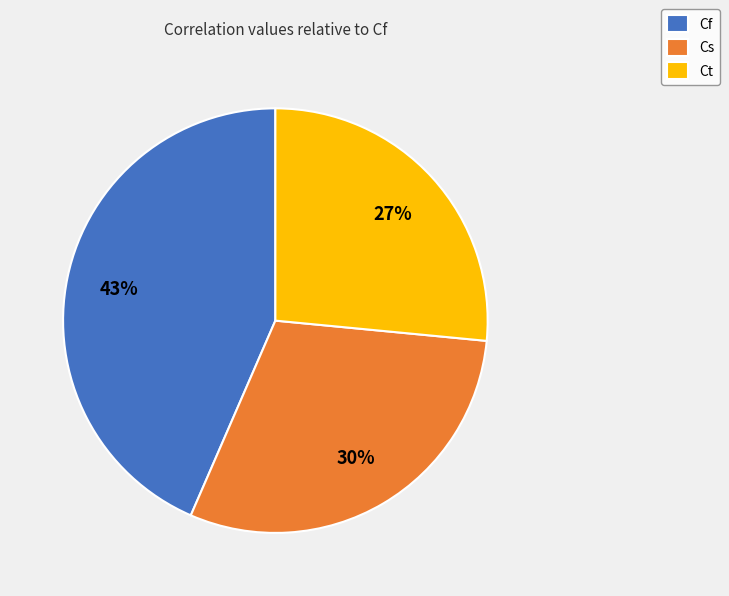

Which slice is the smallest?

Ct